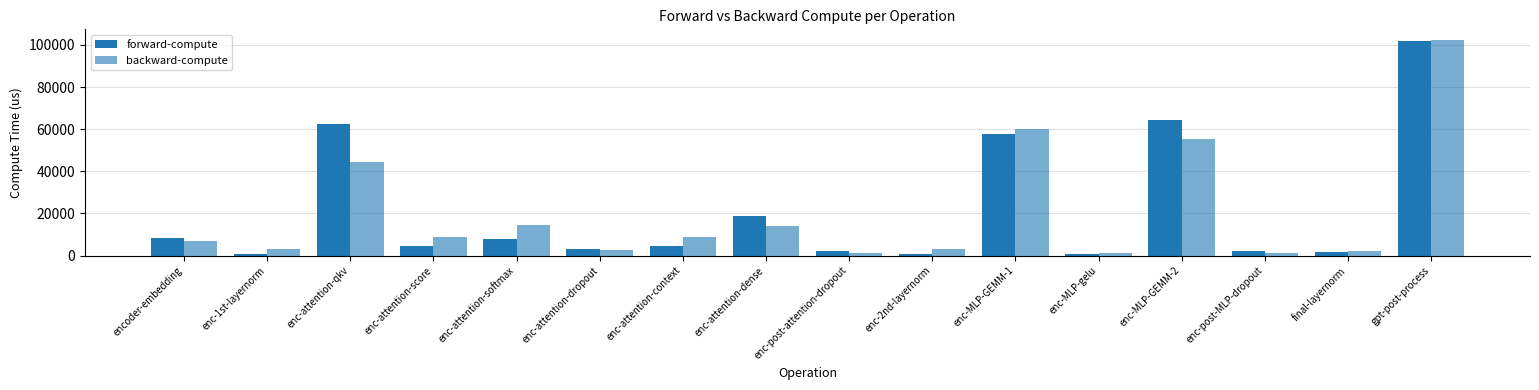

How many bars are there in each group?

2